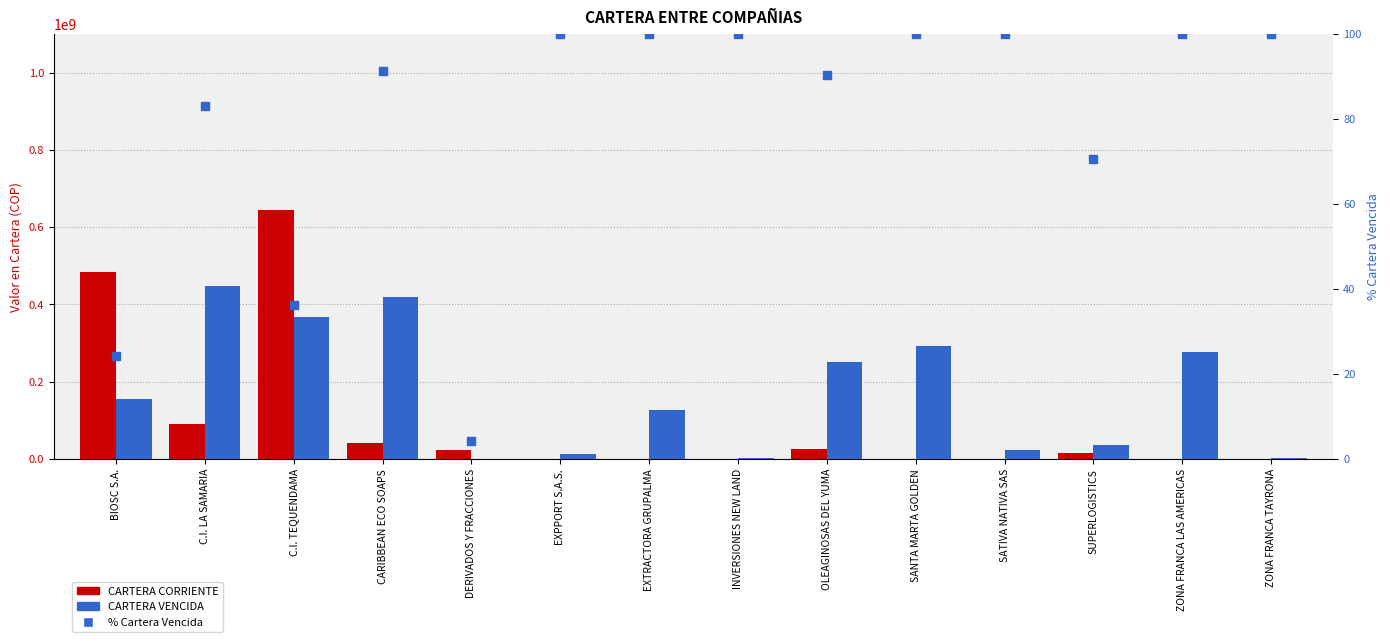

Which series reaches the maximum Y coordinate?

CARTERA CORRIENTE